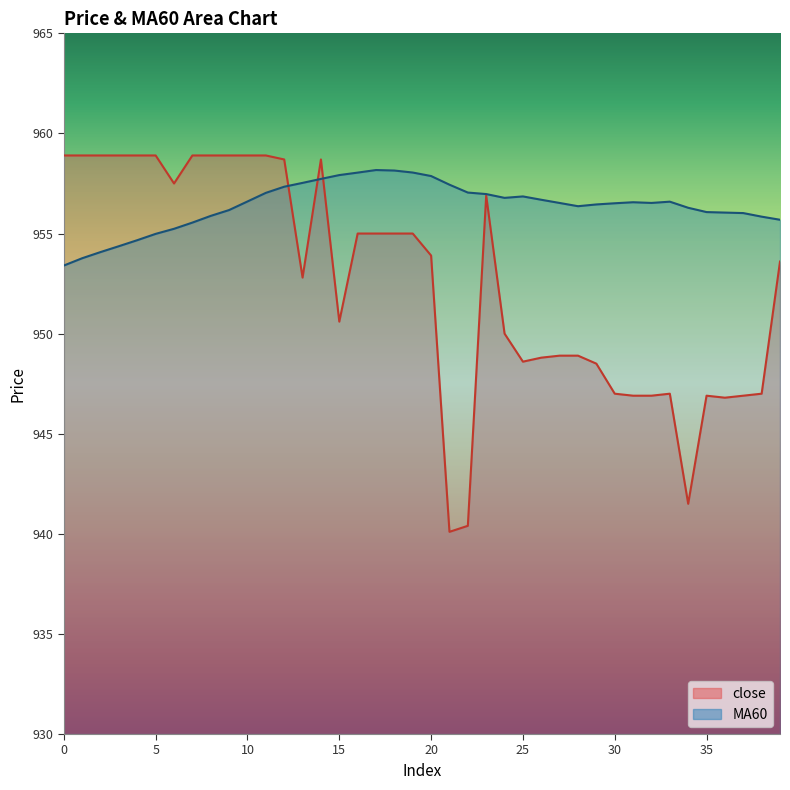

At which category is the sum across all series the highest?

14